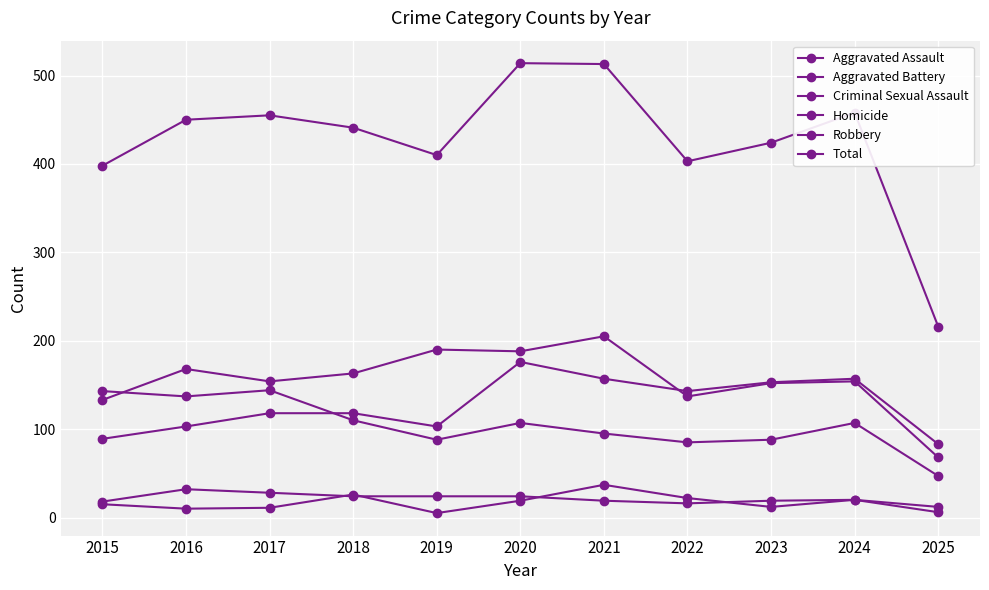

True or false: Total and Criminal Sexual Assault intersect in this chart.

False